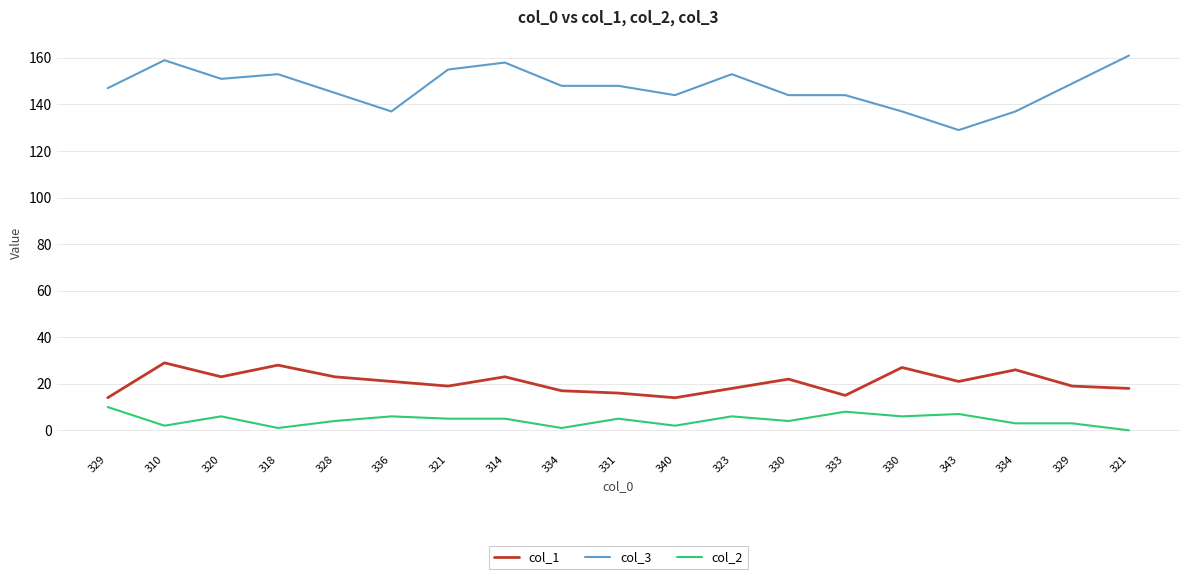

What are all the series names shown in the legend?

col_1, col_3, col_2